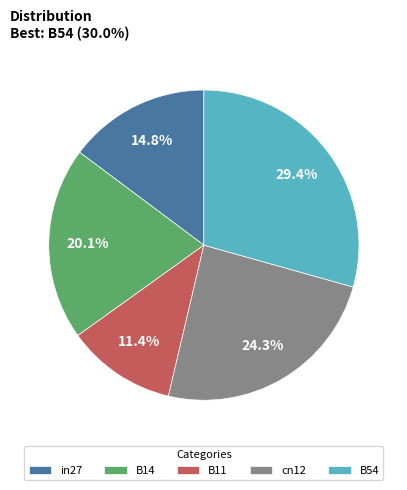

Combined, what portion of the pie is B14 and B54?

49.5%